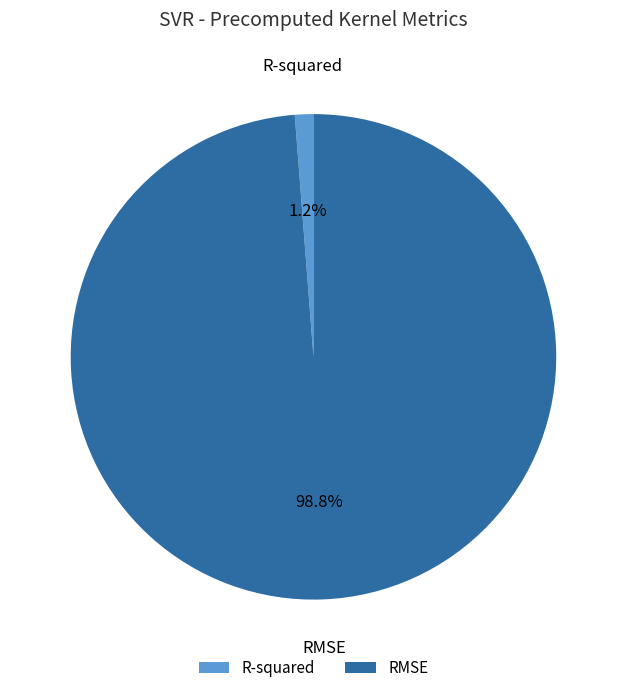

Is it true that R-squared is 1% of the pie?

True